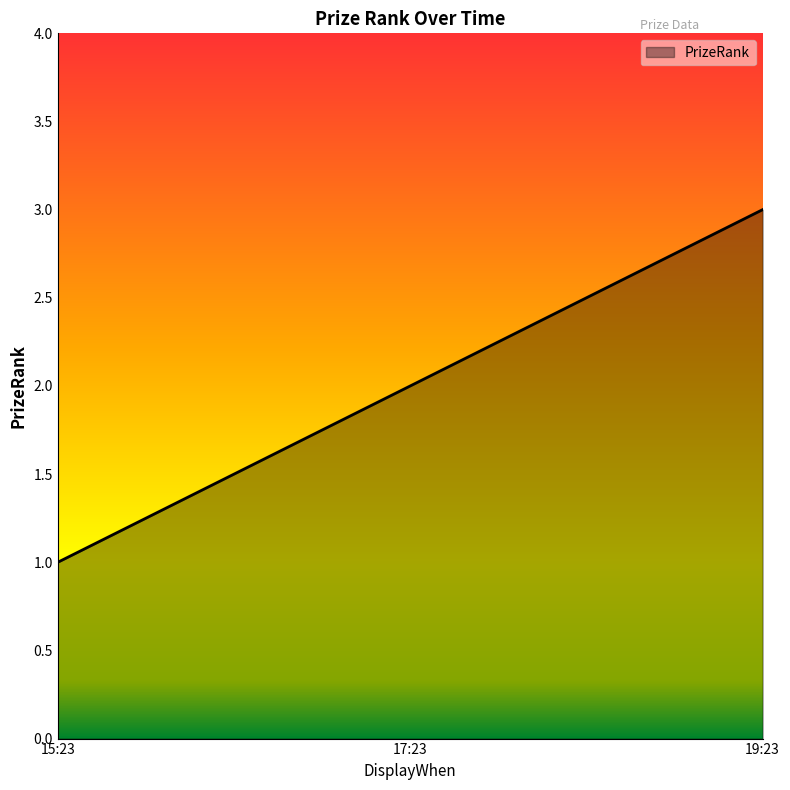

Count the number of categories in the chart.

3